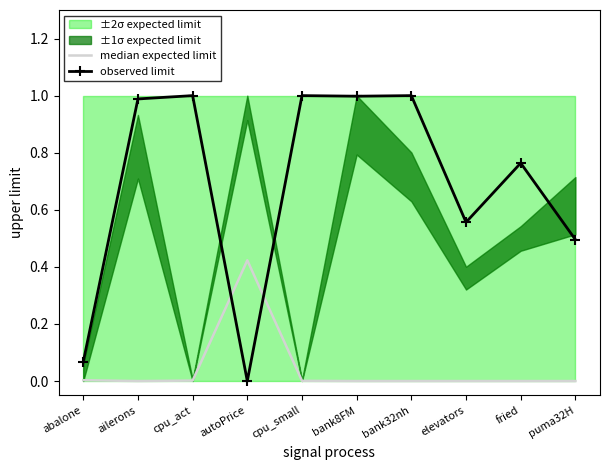

At which category does median expected limit reach its first local peak?

autoPrice